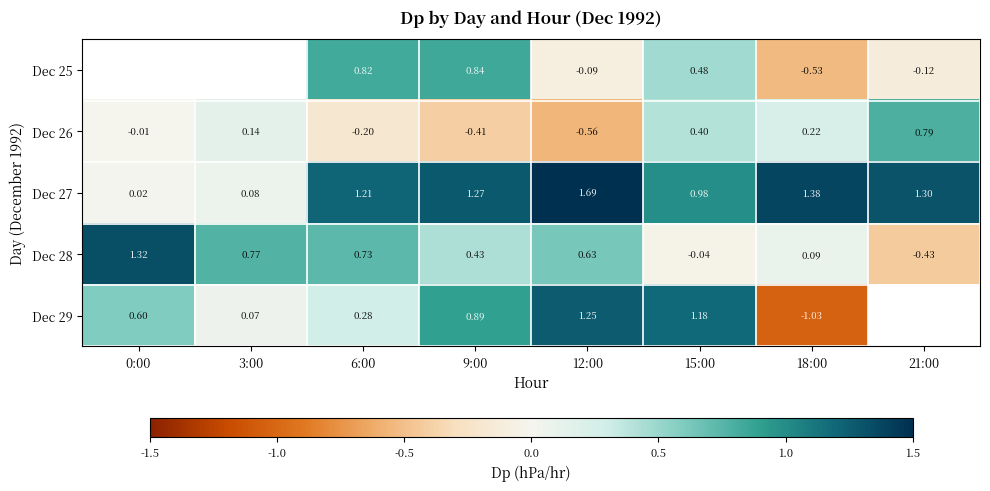

How many values in the Dec 27 series are below 1?

3